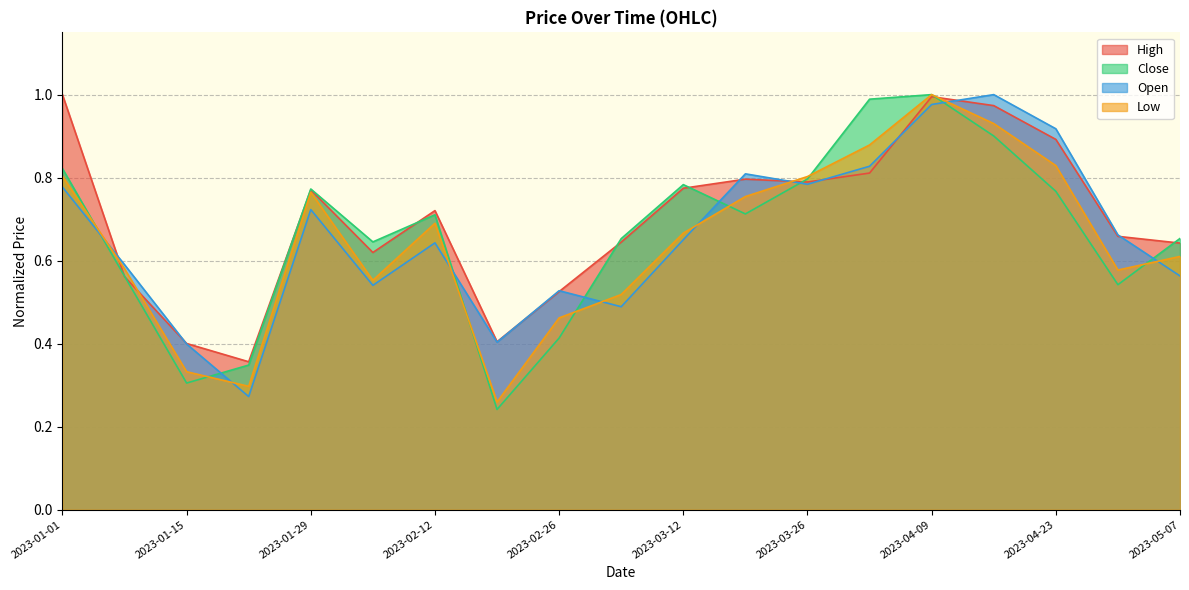

Reading right to left, extract all data points from this chart.

High: 2023-05-07=0.6	2023-04-30=0.7	2023-04-23=0.9	2023-04-16=1.0	2023-04-09=1.0	2023-04-02=0.8	2023-03-26=0.8	2023-03-19=0.8	2023-03-12=0.8	2023-03-05=0.6	2023-02-26=0.5	2023-02-19=0.4	2023-02-12=0.7	2023-02-05=0.6	2023-01-29=0.8	2023-01-22=0.4	2023-01-15=0.4	2023-01-08=0.6	2023-01-01=1.0
Close: 2023-05-07=0.7	2023-04-30=0.5	2023-04-23=0.8	2023-04-16=0.9	2023-04-09=1.0	2023-04-02=1.0	2023-03-26=0.8	2023-03-19=0.7	2023-03-12=0.8	2023-03-05=0.7	2023-02-26=0.4	2023-02-19=0.2	2023-02-12=0.7	2023-02-05=0.6	2023-01-29=0.8	2023-01-22=0.3	2023-01-15=0.3	2023-01-08=0.6	2023-01-01=0.8
Open: 2023-05-07=0.6	2023-04-30=0.7	2023-04-23=0.9	2023-04-16=1.0	2023-04-09=1.0	2023-04-02=0.8	2023-03-26=0.8	2023-03-19=0.8	2023-03-12=0.7	2023-03-05=0.5	2023-02-26=0.5	2023-02-19=0.4	2023-02-12=0.6	2023-02-05=0.5	2023-01-29=0.7	2023-01-22=0.3	2023-01-15=0.4	2023-01-08=0.6	2023-01-01=0.8
Low: 2023-05-07=0.6	2023-04-30=0.6	2023-04-23=0.8	2023-04-16=0.9	2023-04-09=1.0	2023-04-02=0.9	2023-03-26=0.8	2023-03-19=0.8	2023-03-12=0.7	2023-03-05=0.5	2023-02-26=0.5	2023-02-19=0.3	2023-02-12=0.7	2023-02-05=0.6	2023-01-29=0.8	2023-01-22=0.3	2023-01-15=0.3	2023-01-08=0.6	2023-01-01=0.8